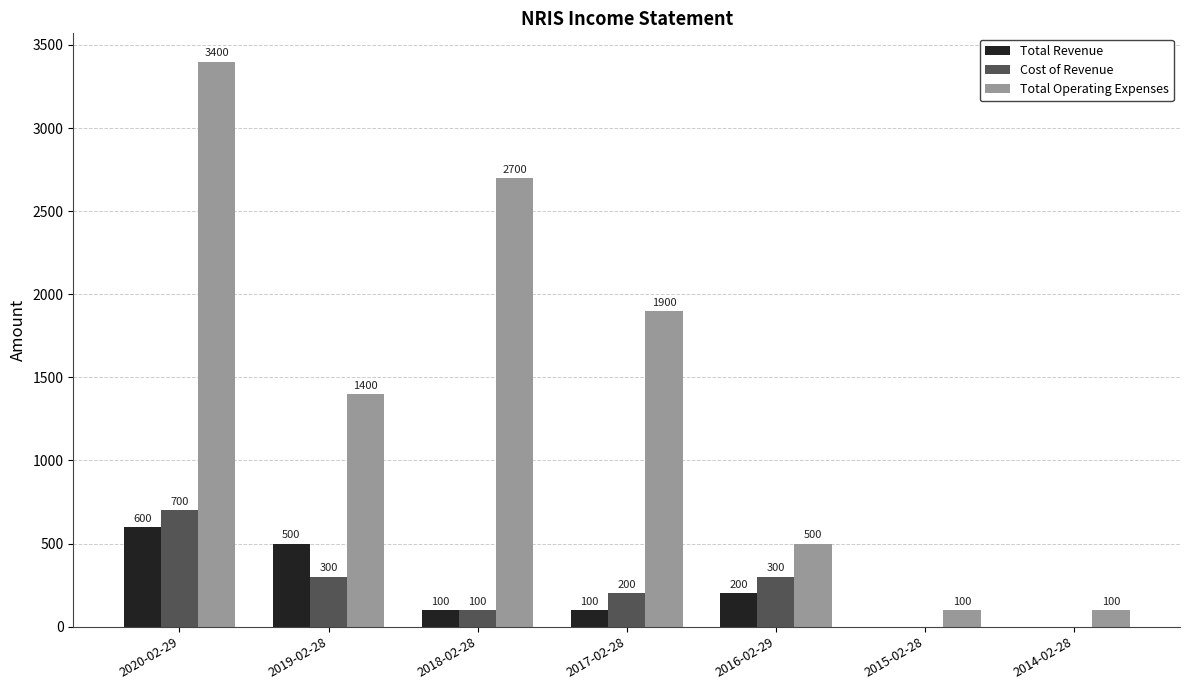

Where does the Cost of Revenue series first go above 200?

2020-02-29